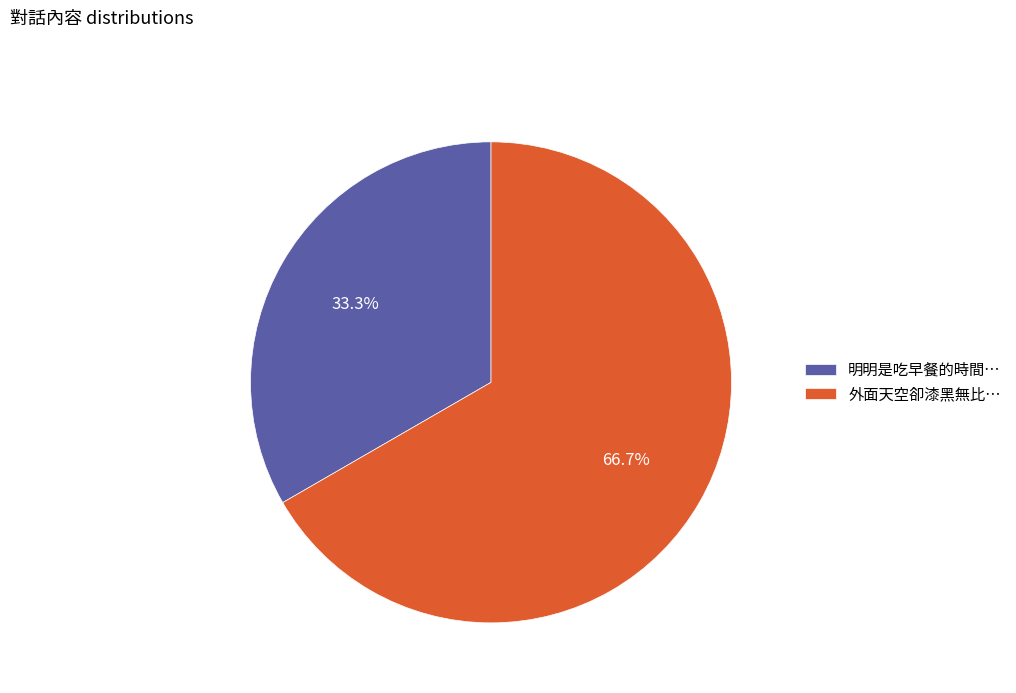

To the nearest percent, what percentage of the pie is 外面天空卻漆黑無比…?

67%